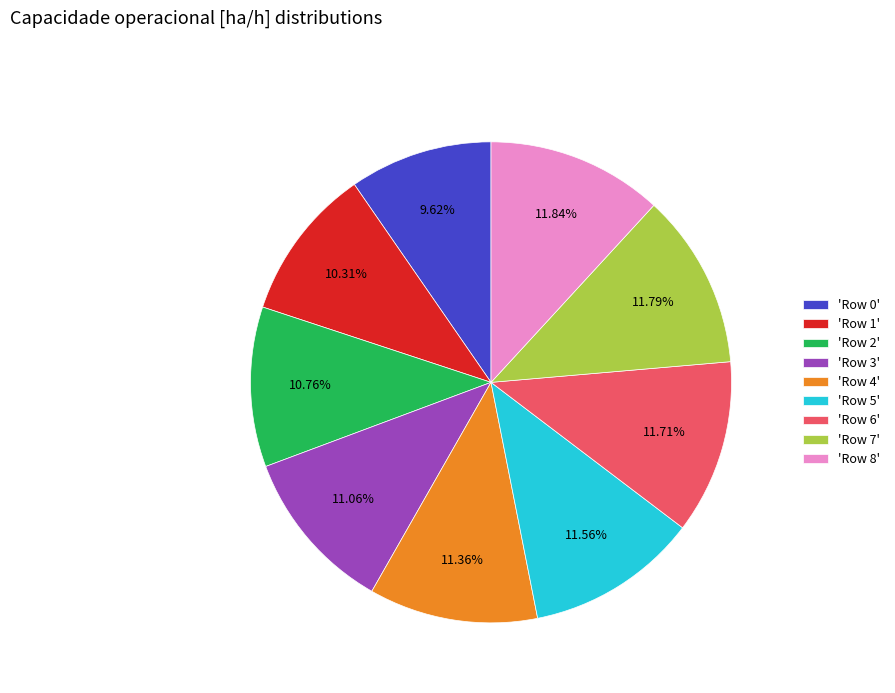

Does 'Row 5' represent more than half of the total?

No